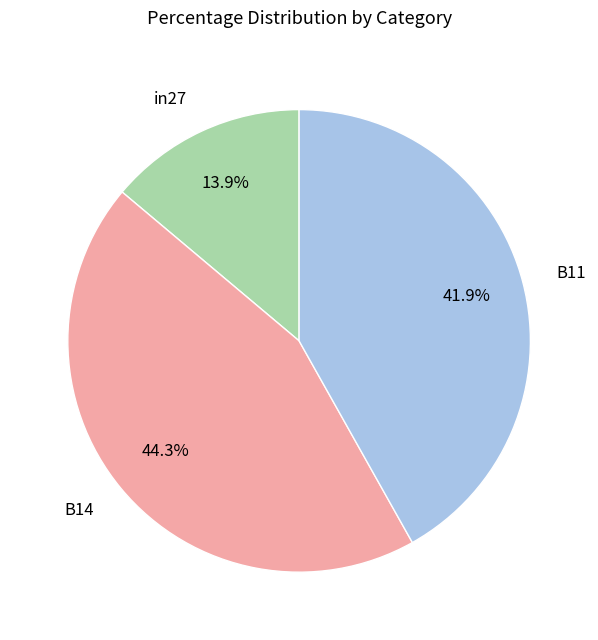

To the nearest percent, what percentage of the pie is B11?

42%